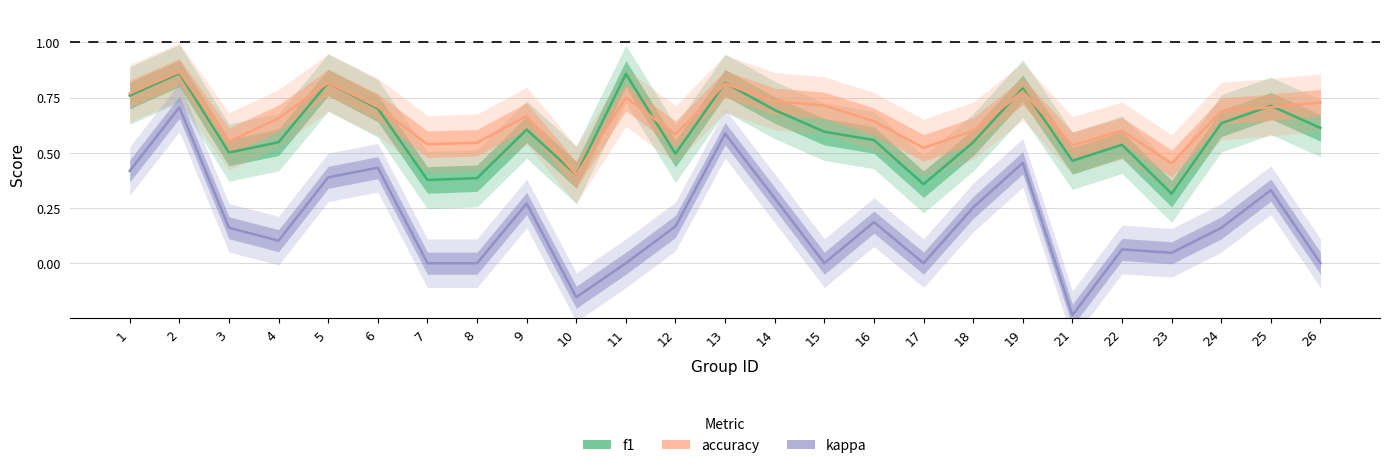

Rank the series at 15 from highest to lowest value.

accuracy, f1, kappa